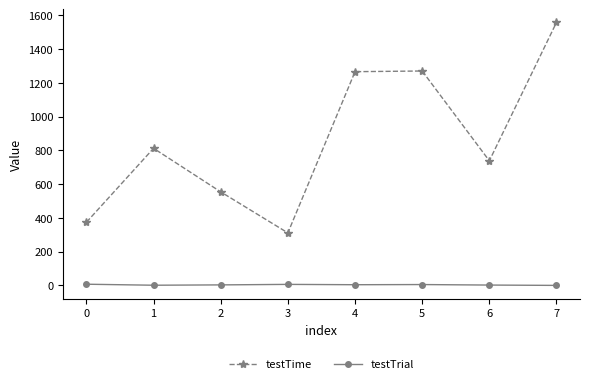

How many values in the testTime series are below 812?

4